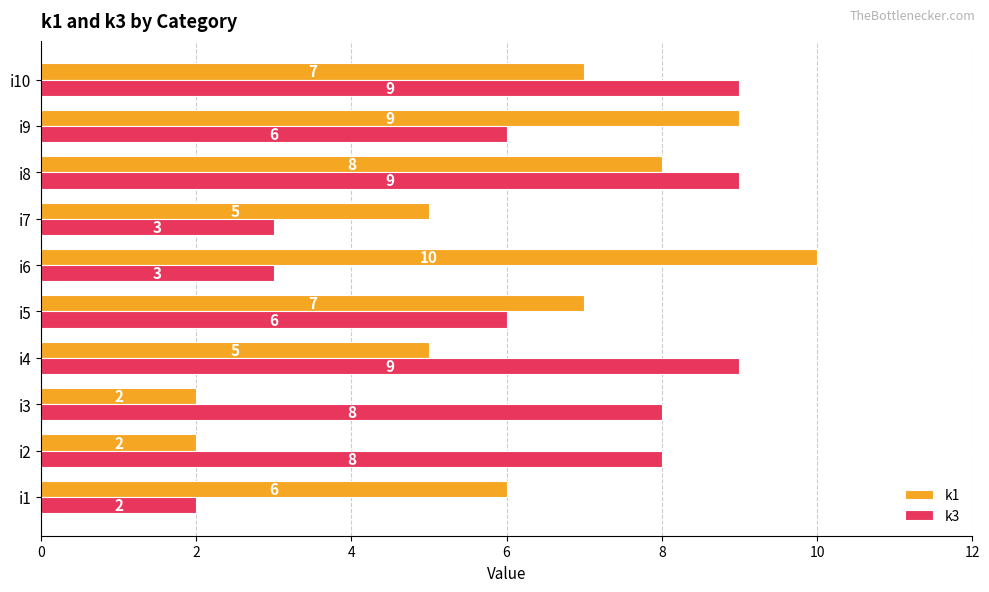

What is the difference between the second highest and second lowest values in the k1 series?

7